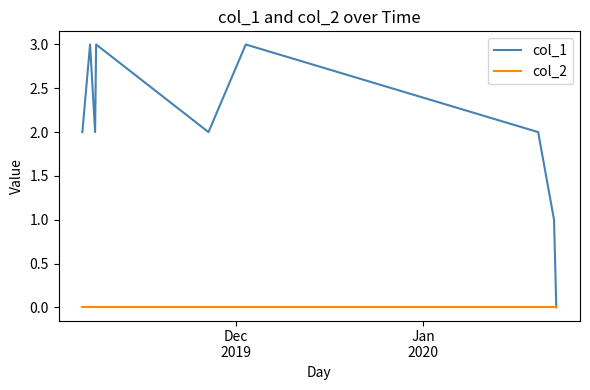

Which series has the largest total across all categories?

col_1